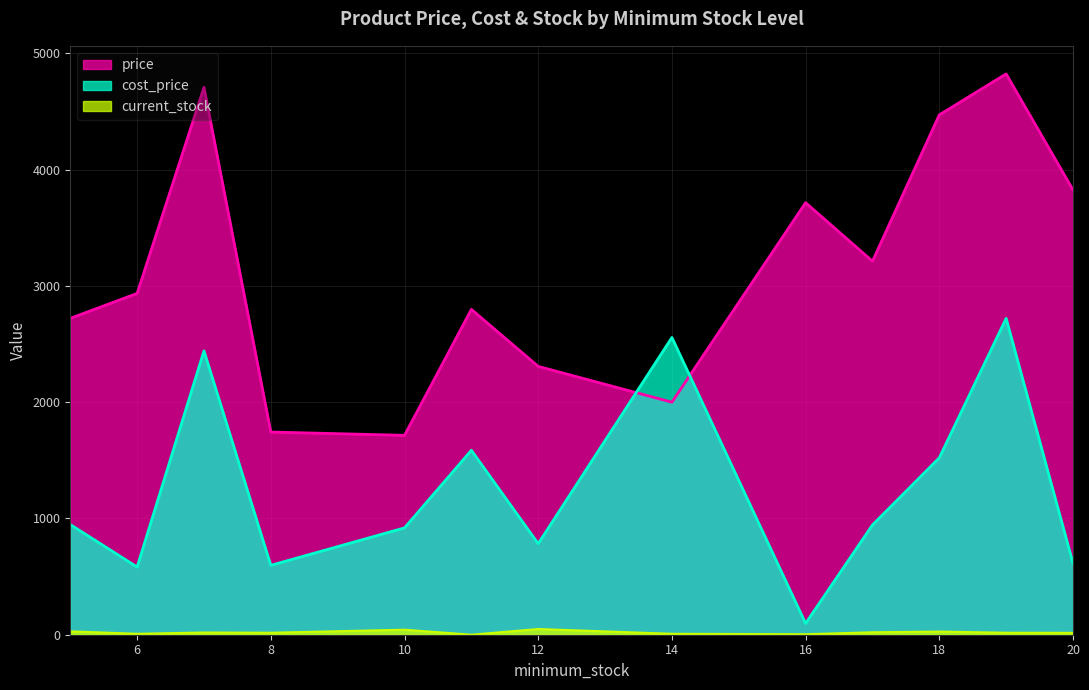

Which series has the largest range (max minus min)?

price